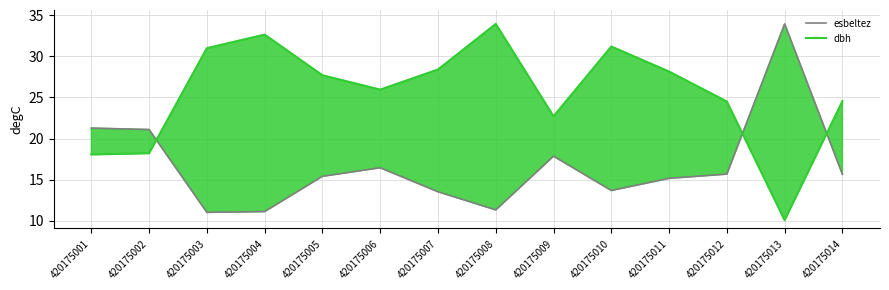

Which series ends up on top after the final intersection of esbeltez and dbh?

dbh